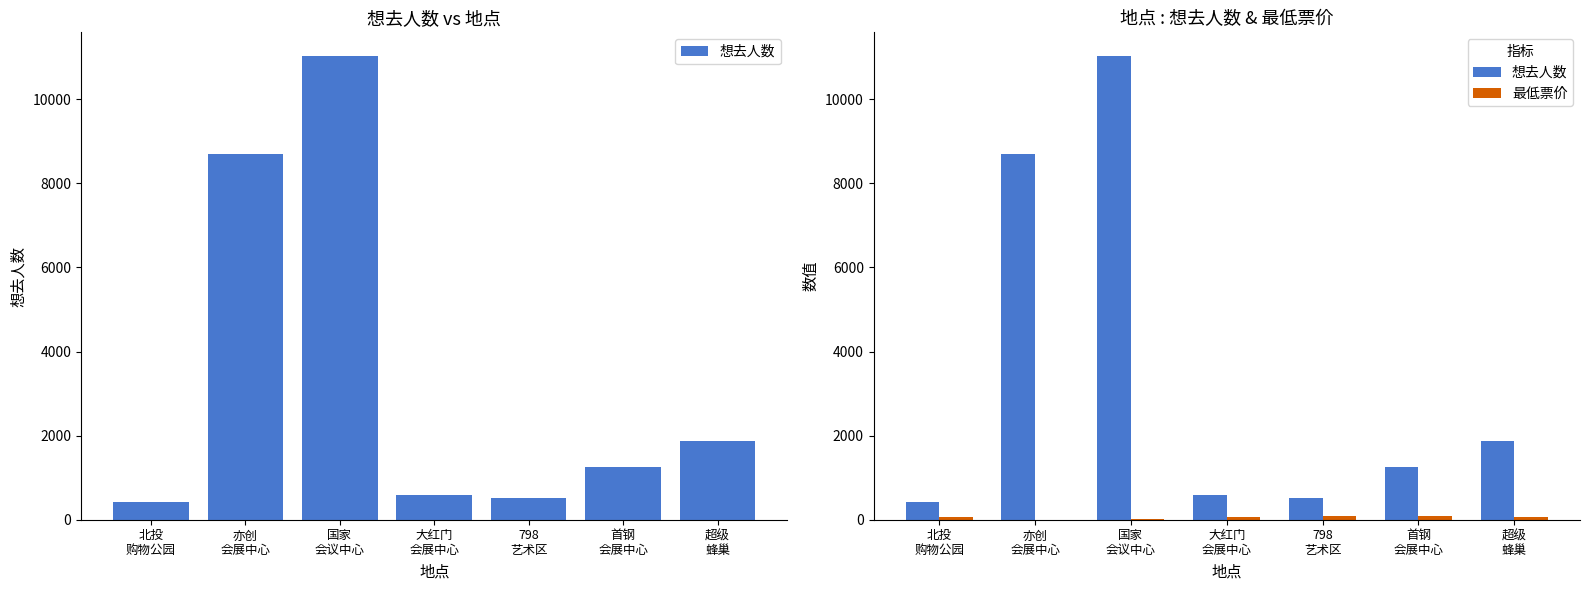

How many distinct data groups are displayed?

2